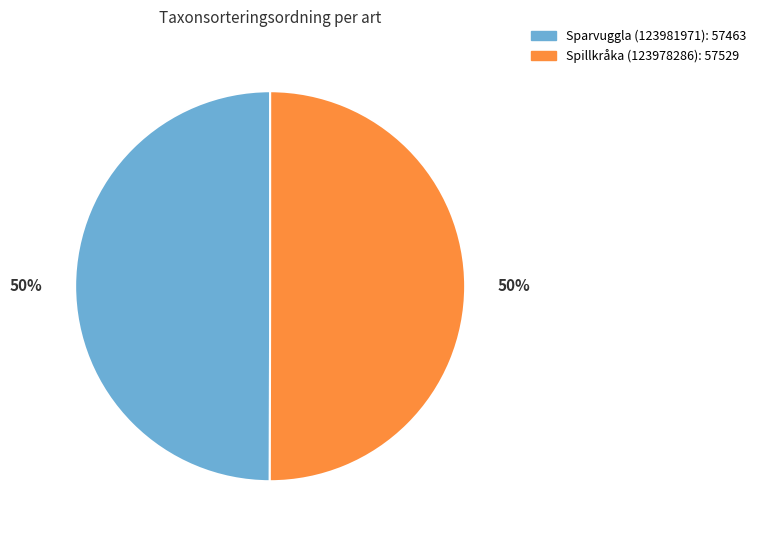

Do Spillkråka (123978286) and Sparvuggla (123981971) together represent more than half of the pie?

Yes